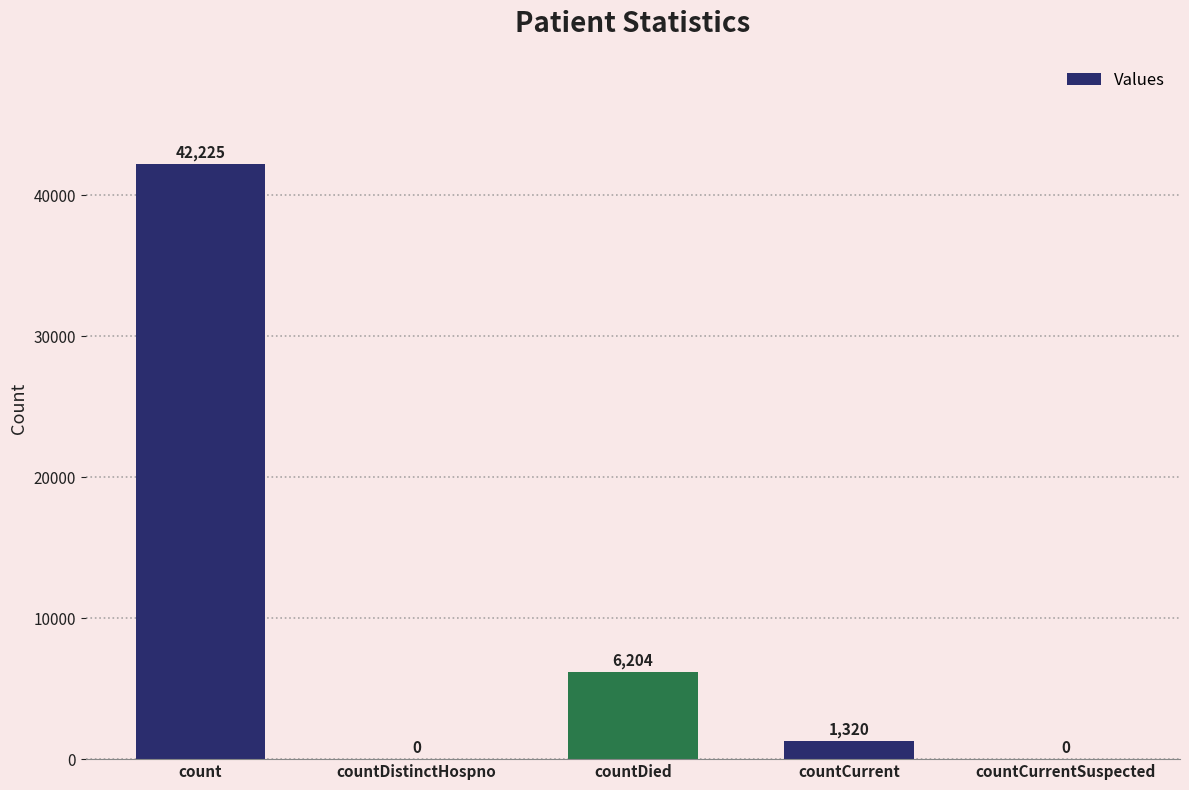

Which has a higher value, countCurrentSuspected or countDied?

countDied